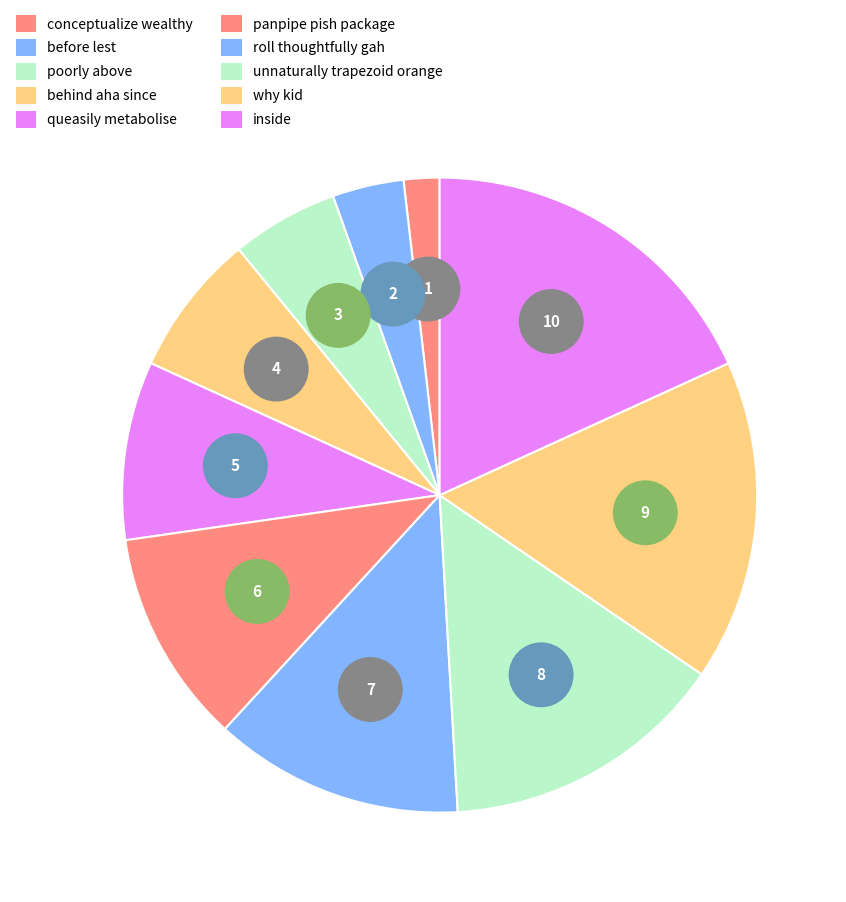

Is there a majority slice in this chart?

No